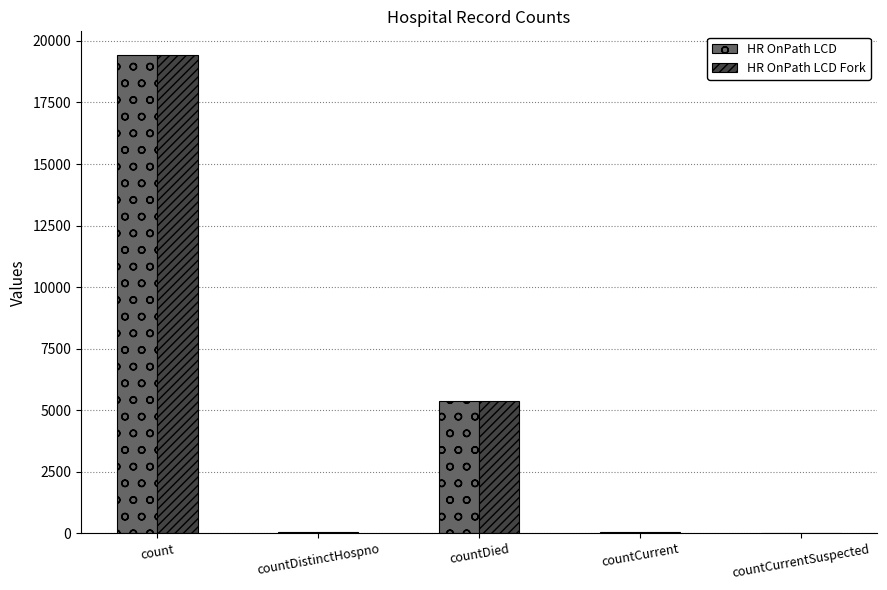

Is it true that HR OnPath LCD equals 5357 at countDied?

True